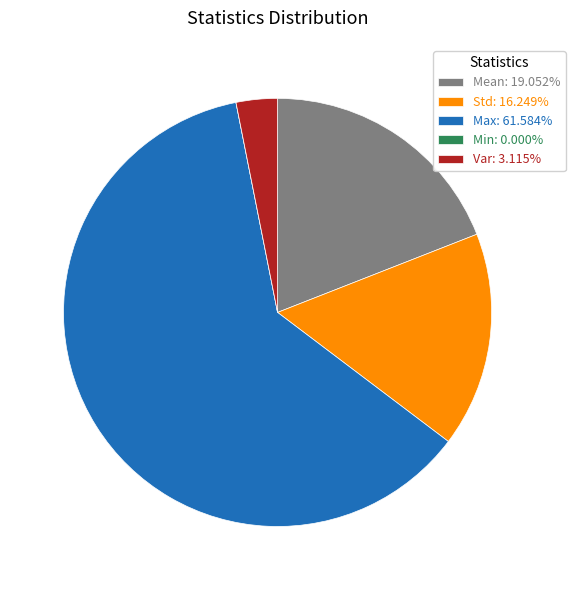

Is there any slice that represents more than half of the pie?

Yes